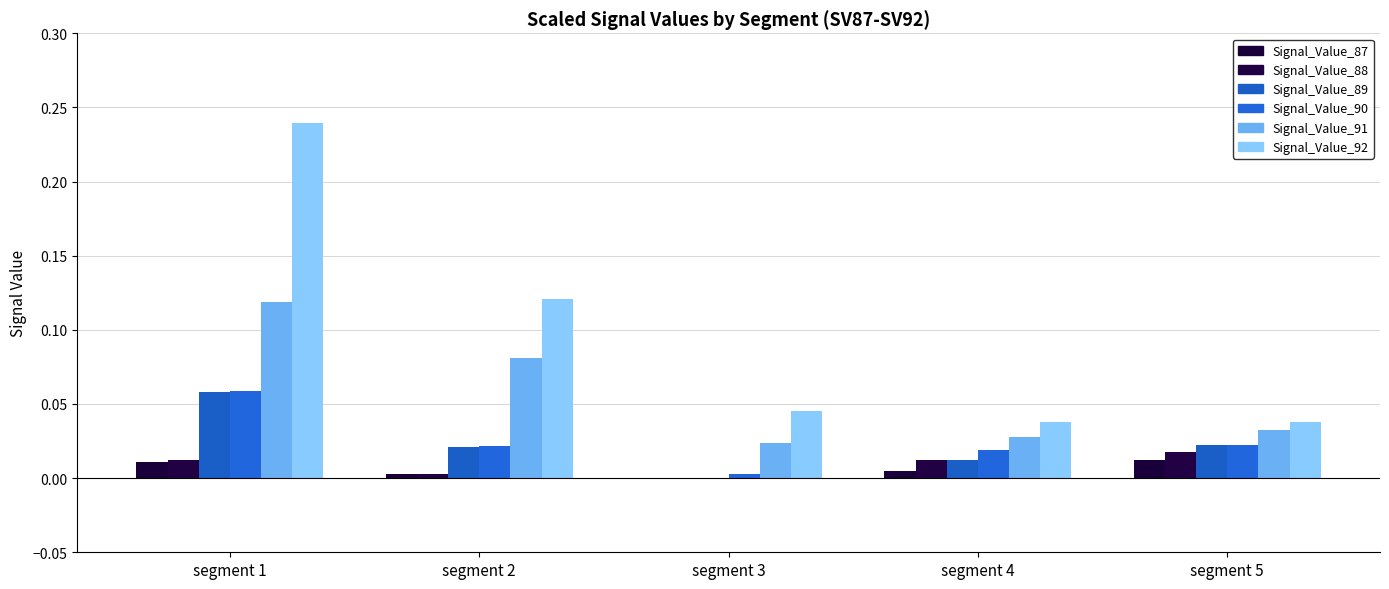

Does the chart contain stacked bars?

No